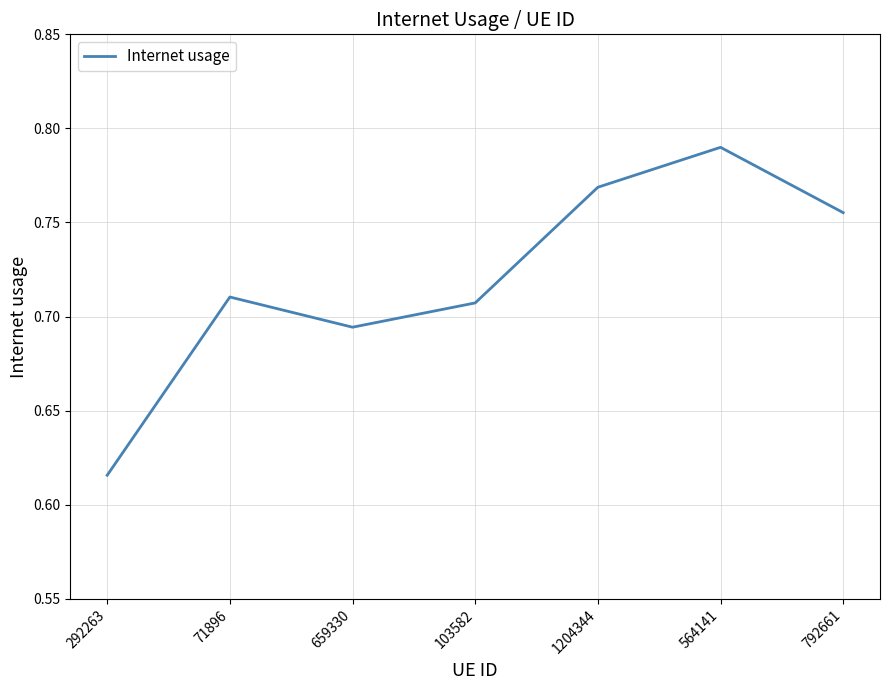

Is it true that the value at 659330 is 0.4?

False